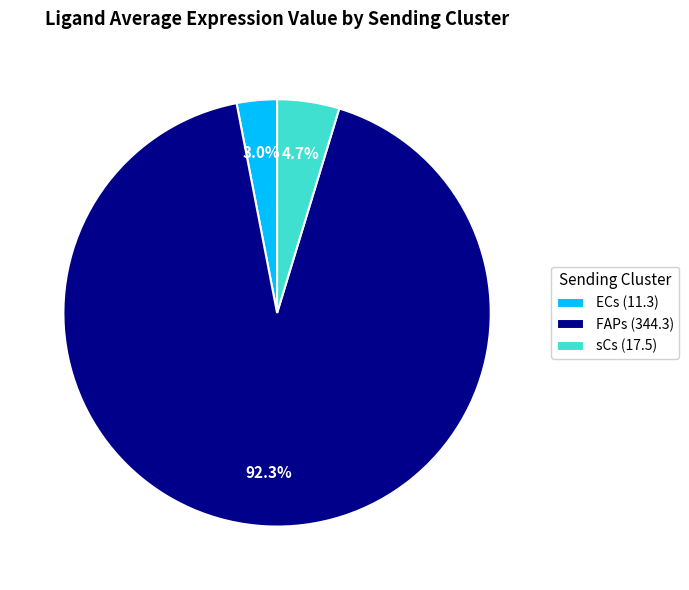

Is it true that ECs is 3% of the pie?

True